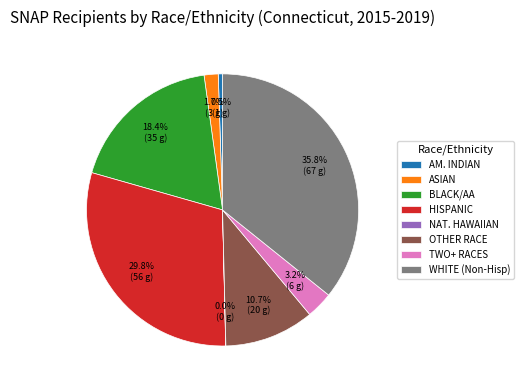

Does WHITE (Non-Hisp) represent more than half of the total?

No